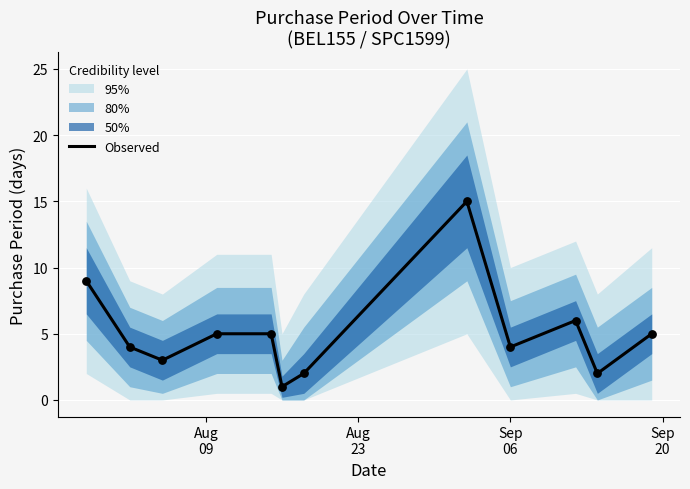

What is the highest value of the Observed series?

15